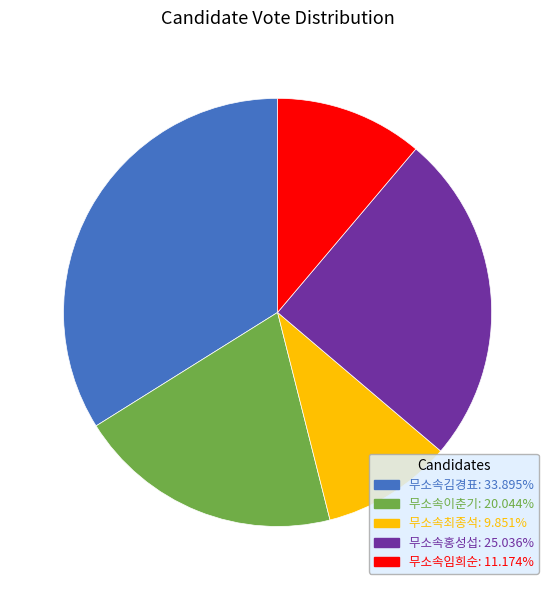

What is the largest slice in the pie chart?

무소속김경표